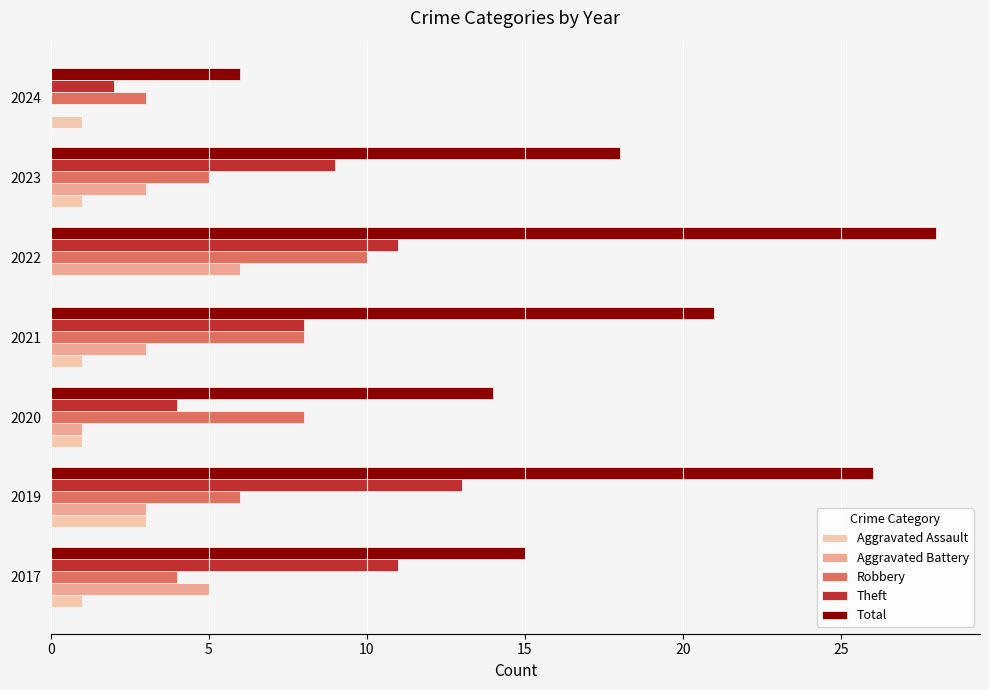

What is the total value across all series at 2022?

55